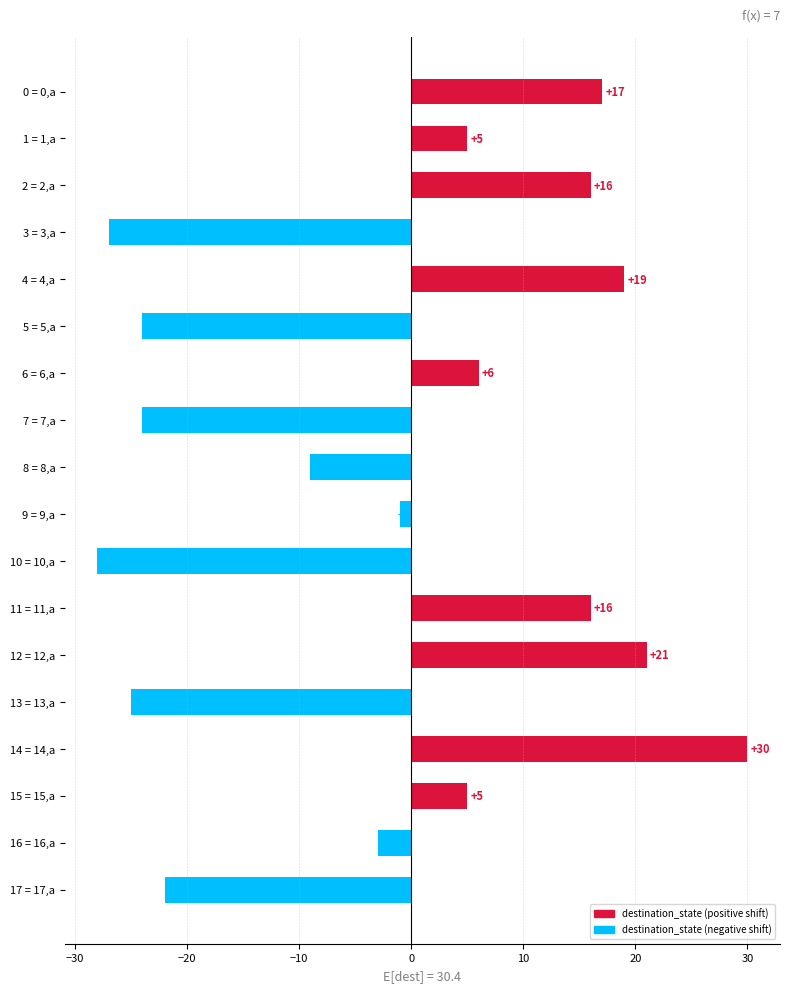

What is the sum of all values?

-28